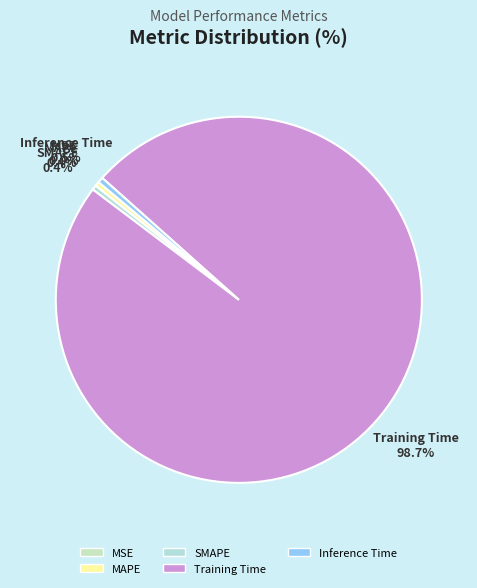

To the nearest percent, what percentage of the pie is Training Time?

99%